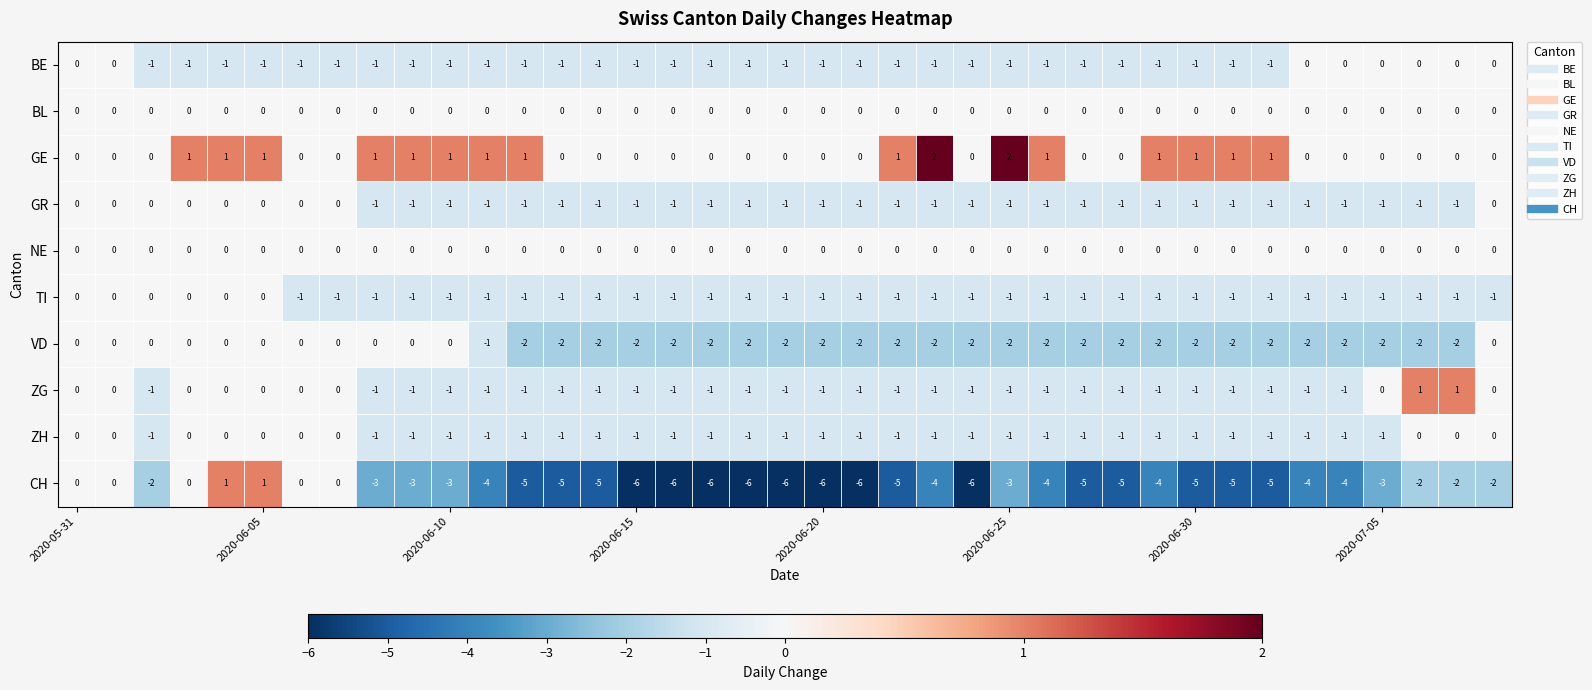

Which series has the largest total across all categories?

GE